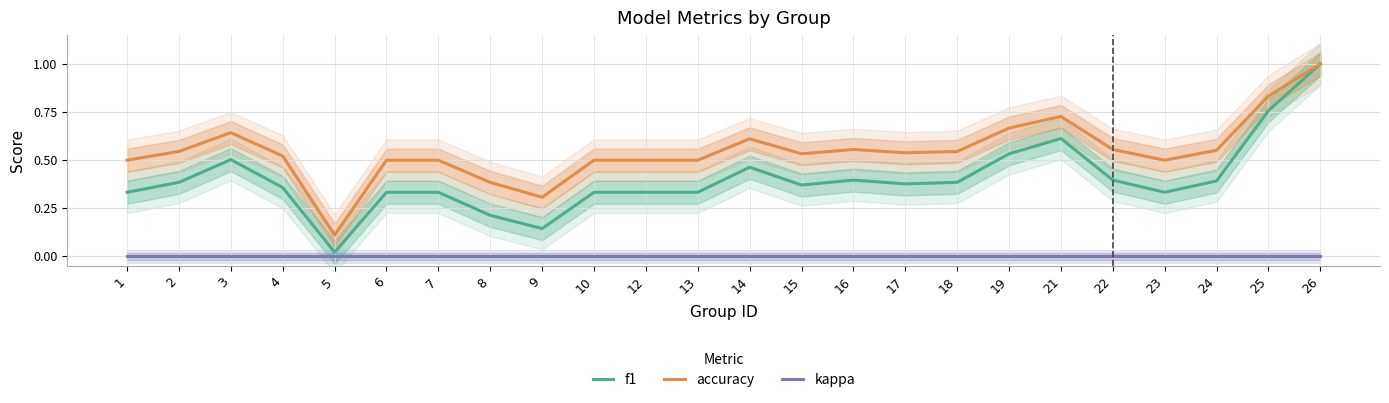

The accuracy series shows 0.5 at 17. True or false?

True